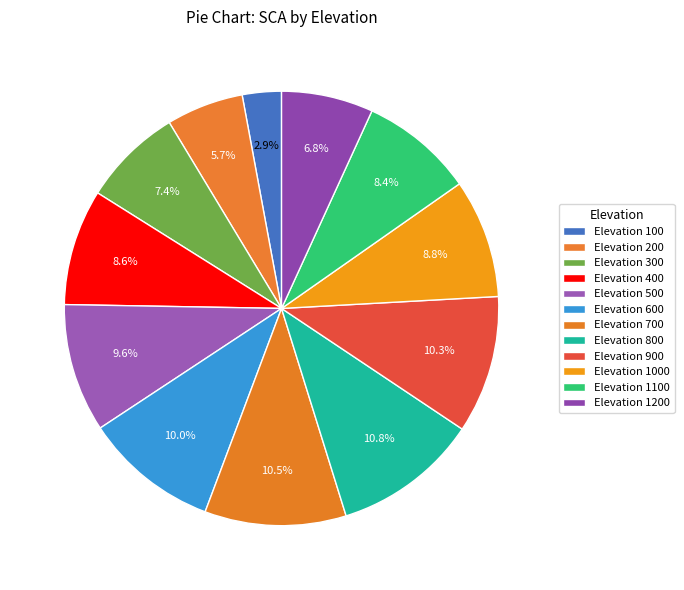

Count the number of slices in the pie.

12